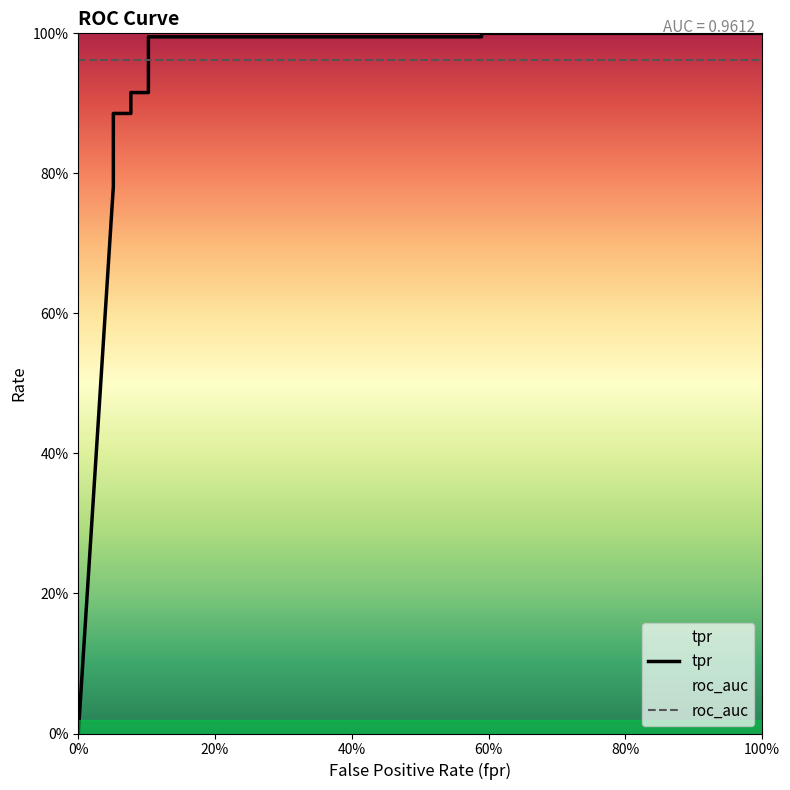

What is the label of the 12th point from the right?

0.05128205128205128